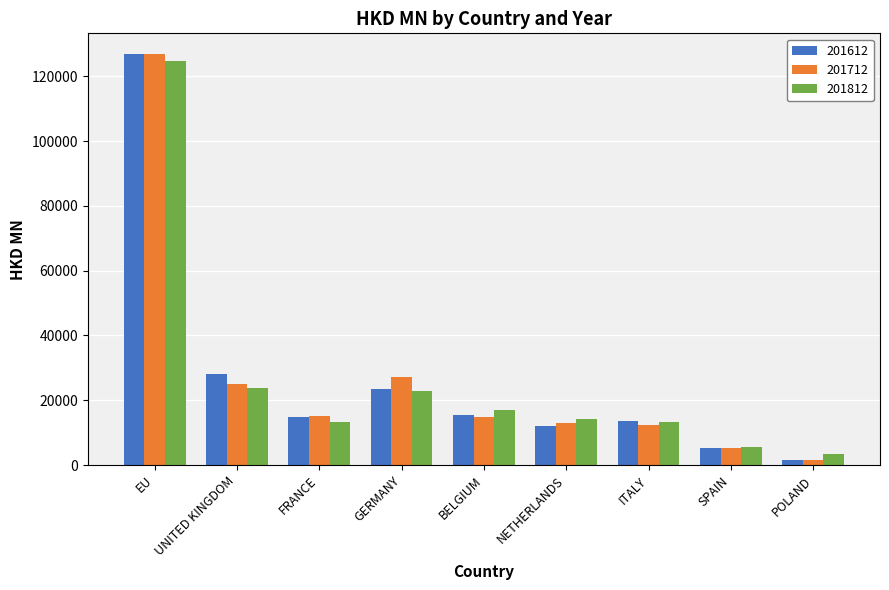

What is the sum of all 201712 values?

241441.3